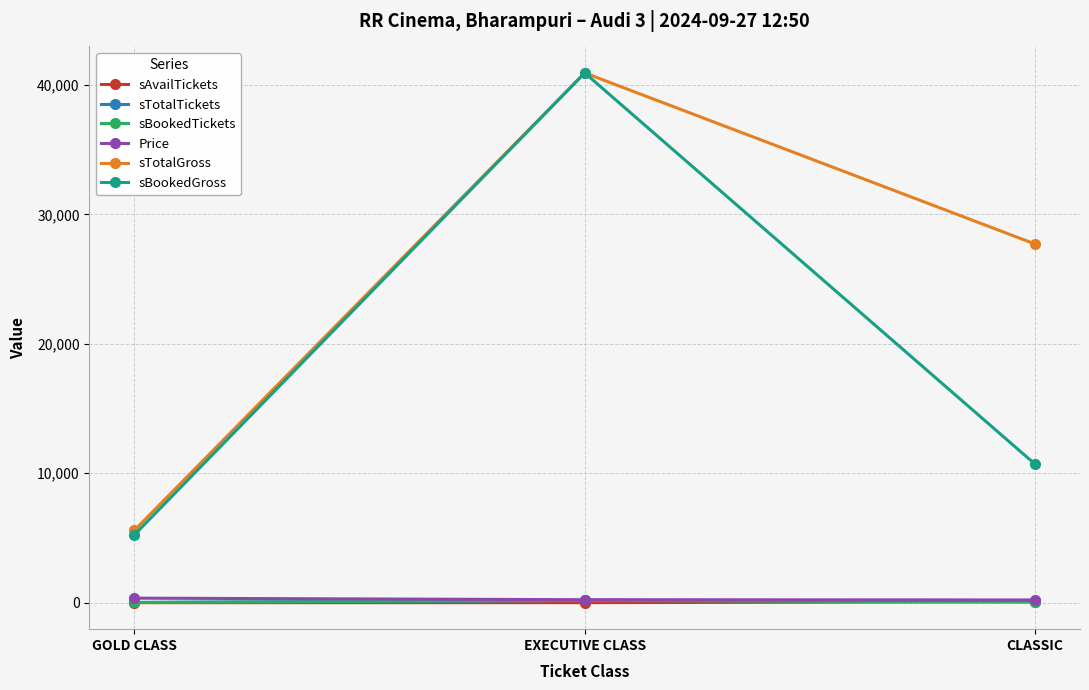

Which series has the widest spread of values?

sBookedGross